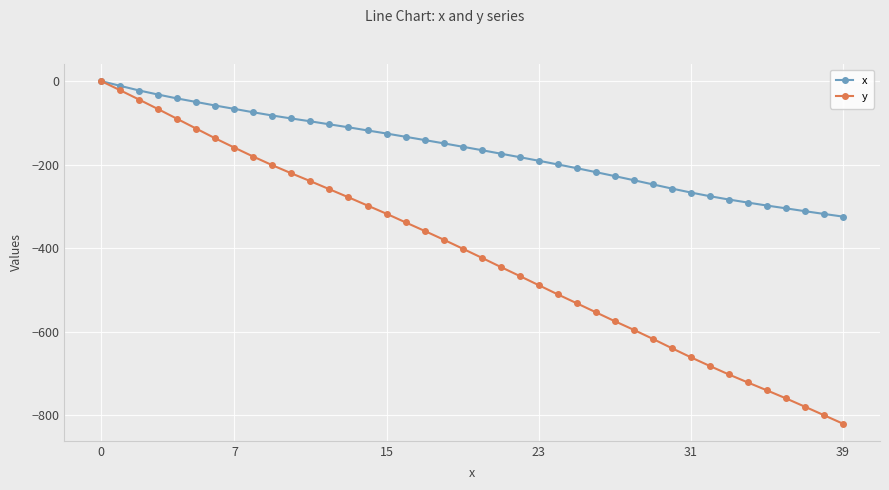

What is the value of the y point at the 21st from the left?

-422.9